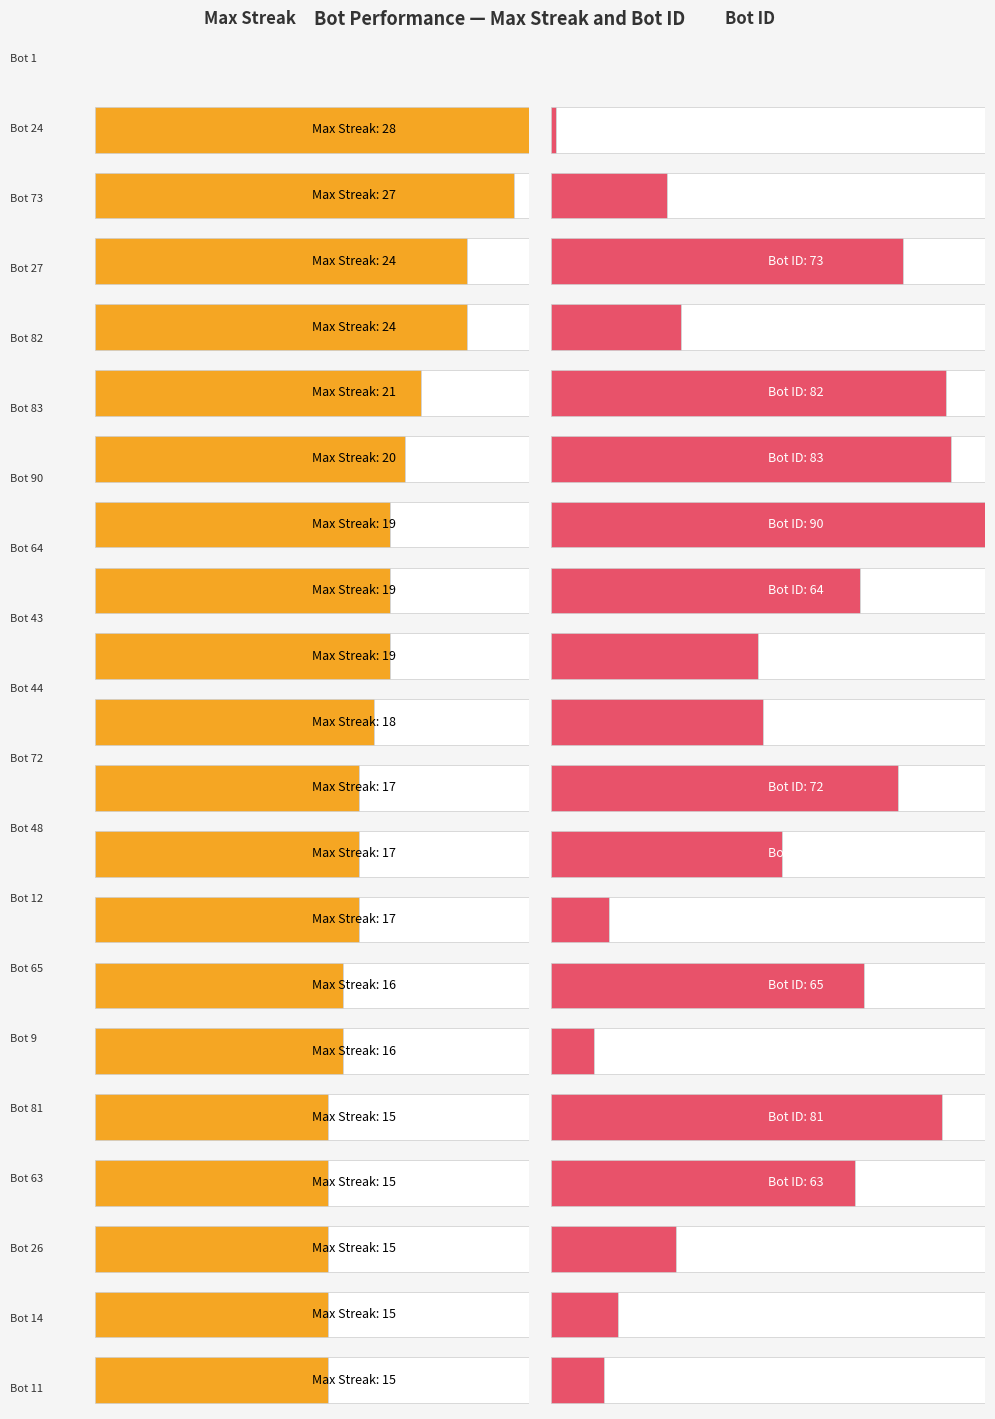

Rank the series by their average value, from lowest to highest.

maxStreak, Bot